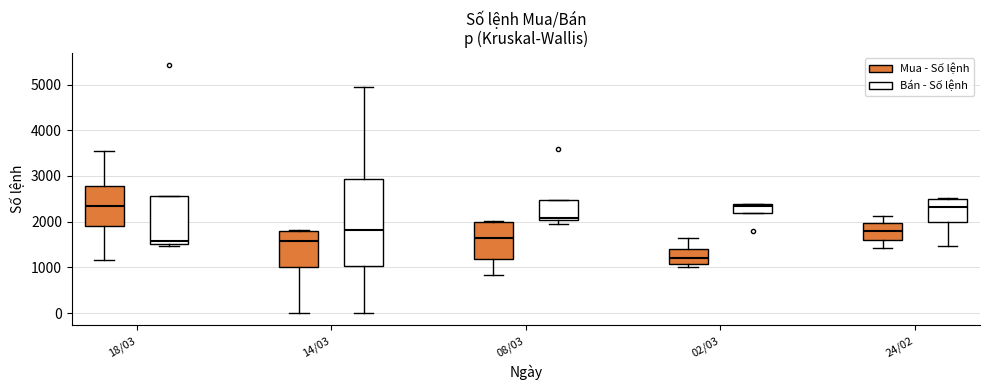

Reading left to right, transcribe this box plot: for each box, give where its median line is, the range the box spans, and where its two whiskers end, as read against the y-axis. The values are not printed on the chart, so give them approximately, as read against the axis.

18/03 (Mua - Số lệnh): median 2300, box 1900 to 2800, whiskers 1200 to 3600
18/03 (Bán - Số lệnh): median 1600, box 1500 to 2600, whiskers 1500 (just below the box's lower edge) to 2600
14/03 (Mua - Số lệnh): median 1600, box 1000 to 1800, whiskers 0 to 1800
14/03 (Bán - Số lệnh): median 1800, box 1000 to 2900, whiskers 0 to 4900
08/03 (Mua - Số lệnh): median 1600, box 1200 to 2000, whiskers 800 to 2000
08/03 (Bán - Số lệnh): median 2100, box 2000 to 2500, whiskers 1900 to 2500
02/03 (Mua - Số lệnh): median 1200, box 1100 to 1400, whiskers 1000 to 1600
02/03 (Bán - Số lệnh): median 2400 (just below the box's upper edge), box 2200 to 2400, whiskers 2200 to 2400
24/02 (Mua - Số lệnh): median 1800, box 1600 to 2000, whiskers 1400 to 2100
24/02 (Bán - Số lệnh): median 2300, box 2000 to 2500, whiskers 1500 to 2500